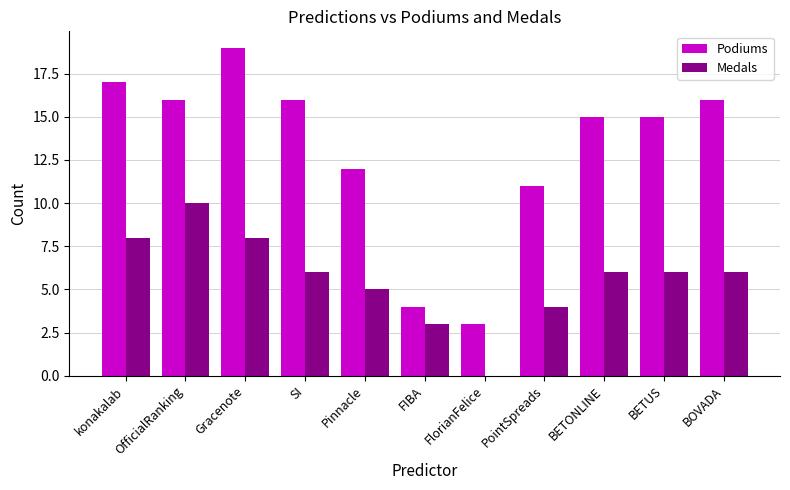

What is the spread (max minus min) of values at PointSpreads?

7